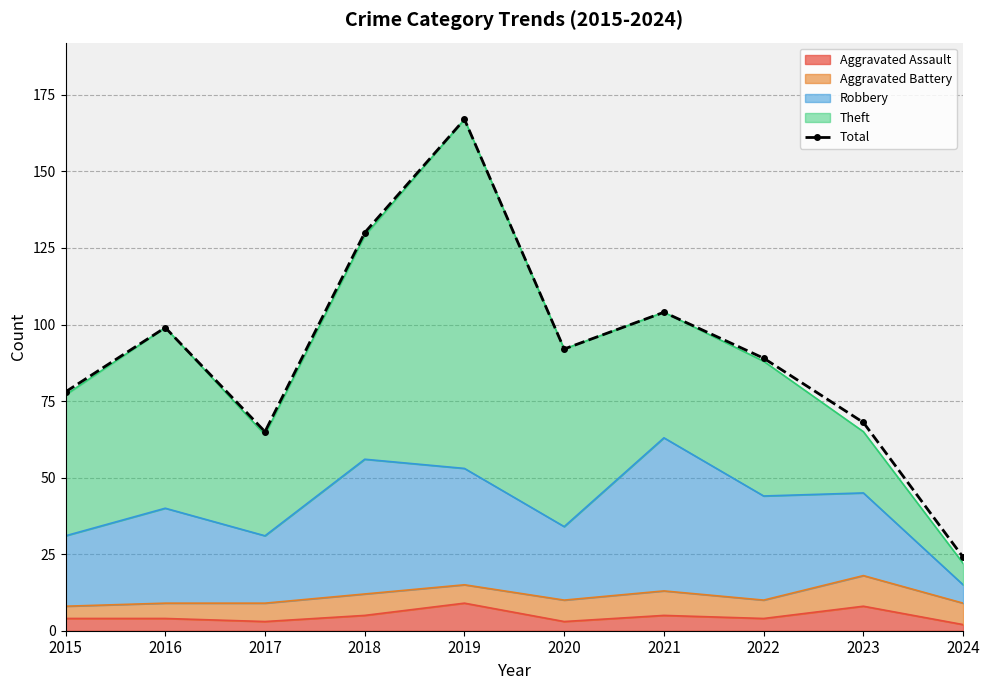

List the labels in order of value, smallest first.

2024, 2017, 2023, 2015, 2022, 2020, 2016, 2021, 2018, 2019